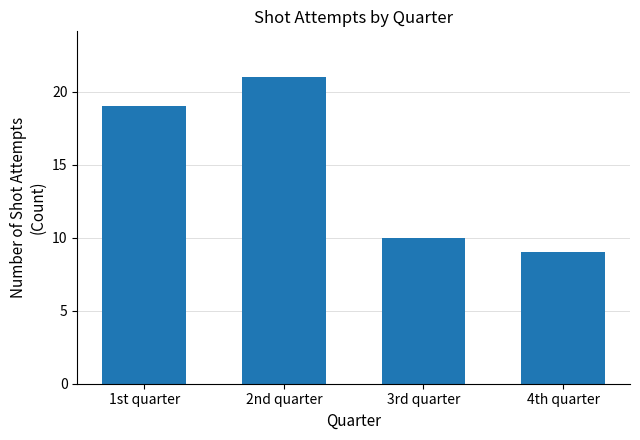

At which category does the chart reach its minimum across all series?

4th quarter